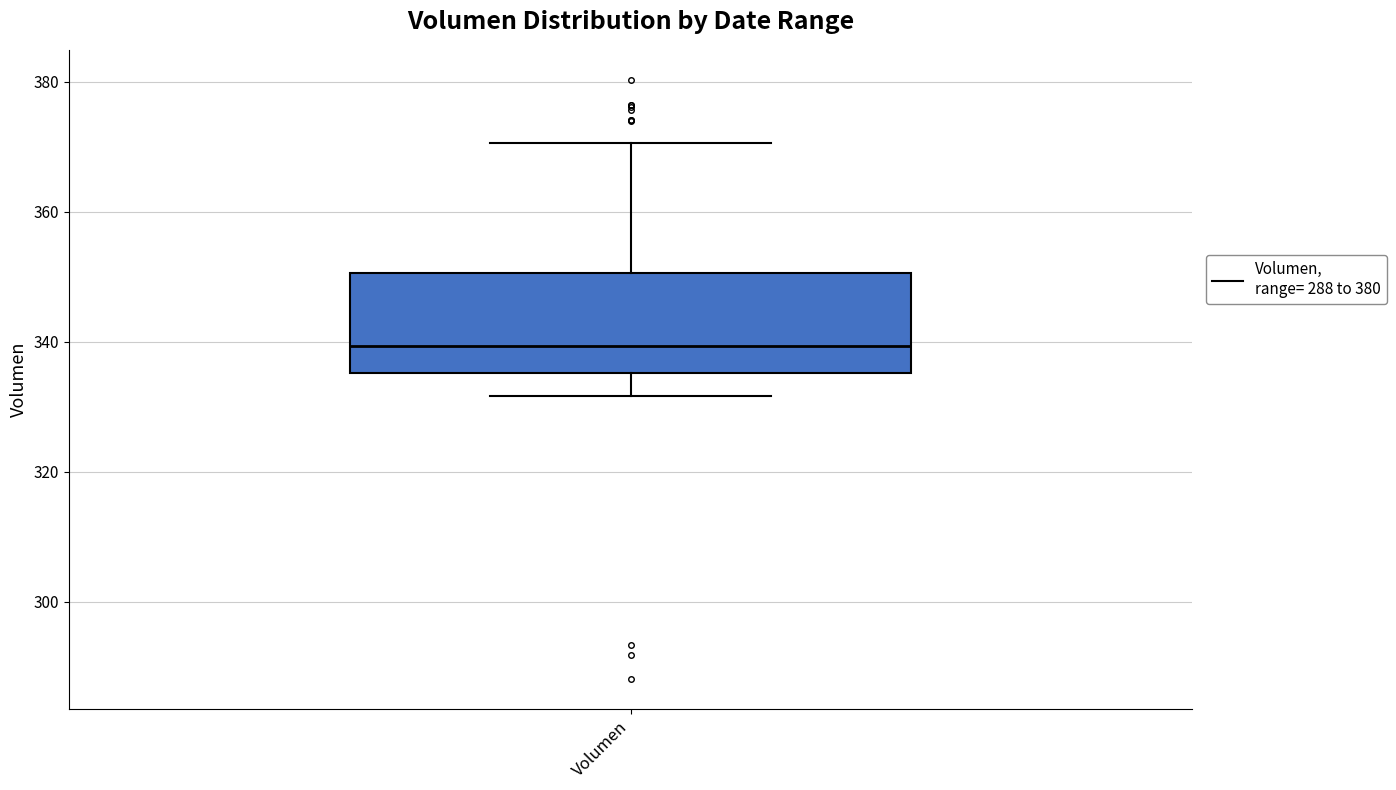

Transcribe this box plot: give where the median line is, the range the box spans, and where the two whiskers end, as read against the y-axis. The values are not printed on the chart, so give them approximately, as read against the axis.

median 340, box 336 to 350, whiskers 332 to 370